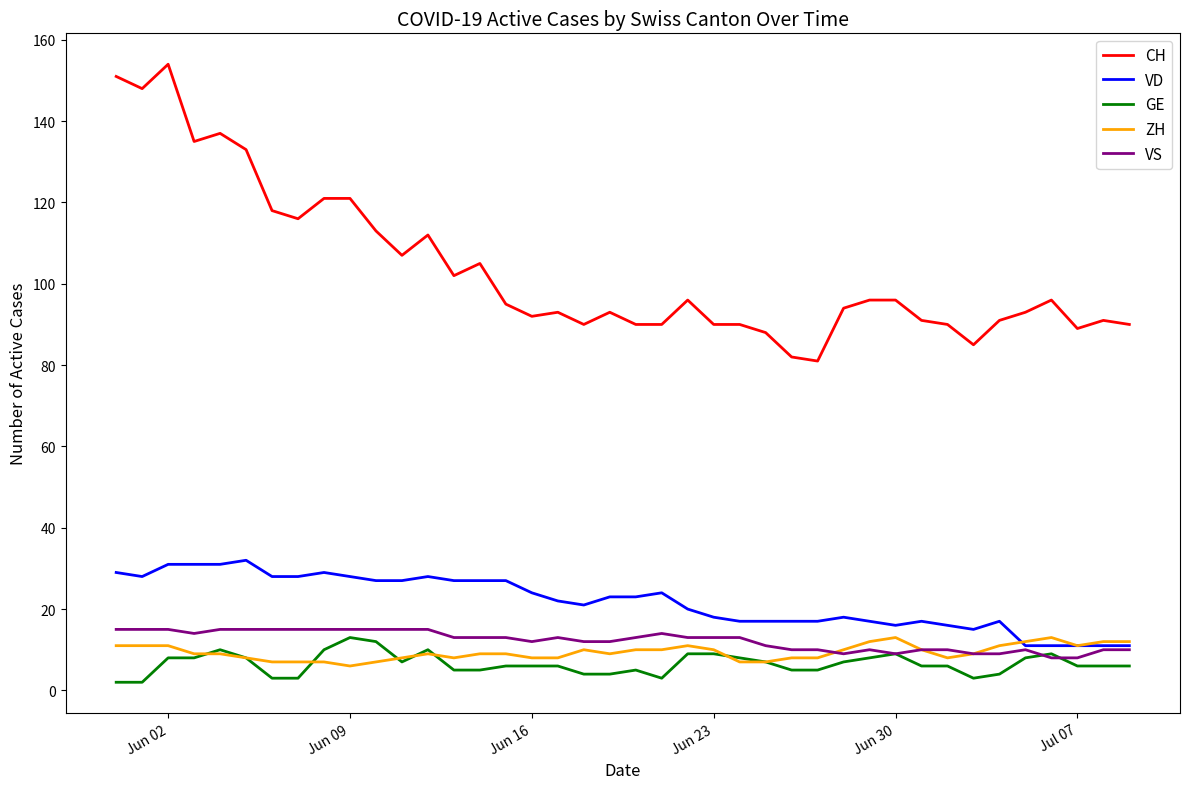

What is the highest value of the GE series?

13